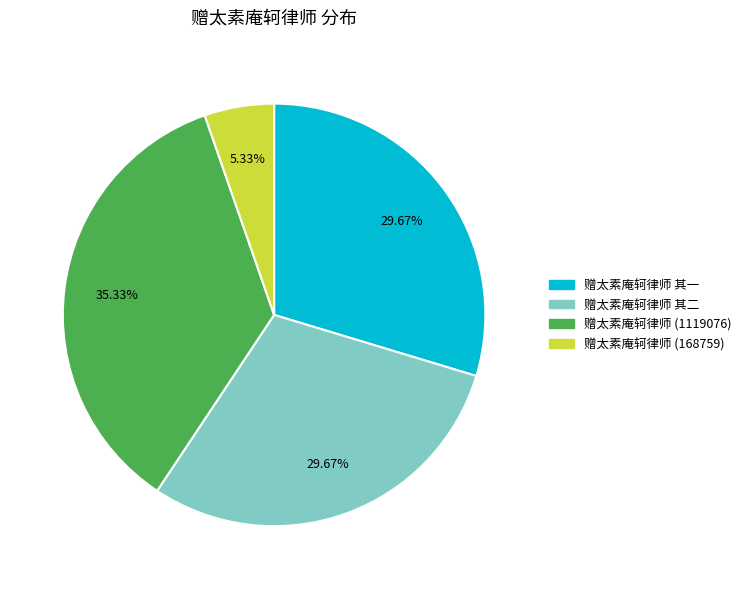

How much of the chart is everything except 赠太素庵轲律师 其一?

70.3%